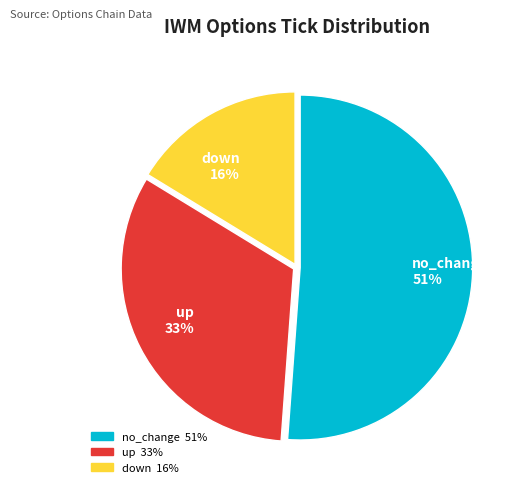

Is the sum of no_change and down greater than half?

Yes